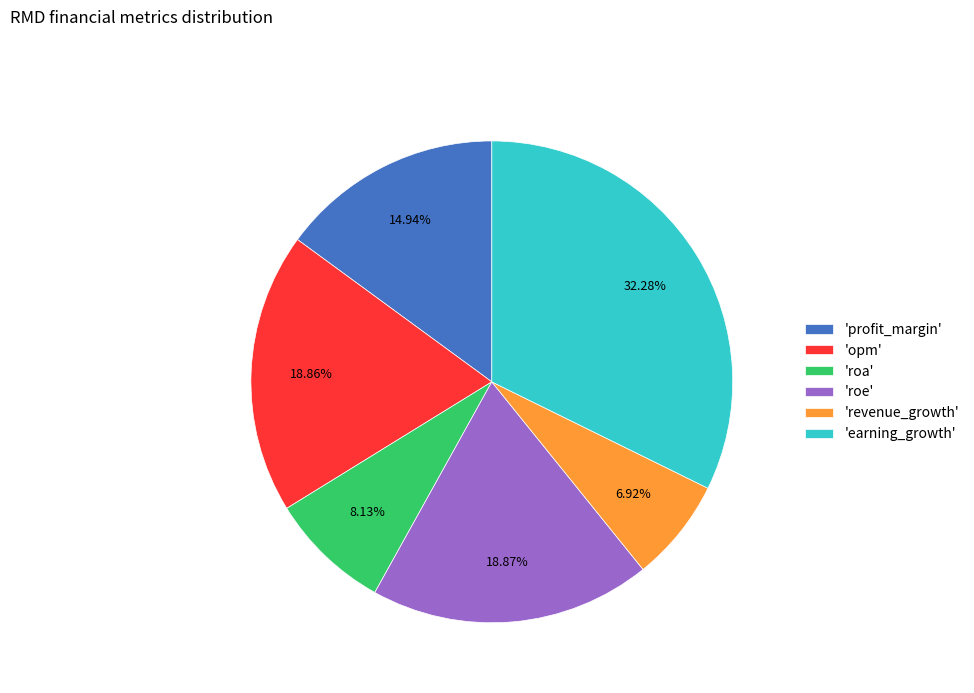

How many segments does this pie chart have?

6